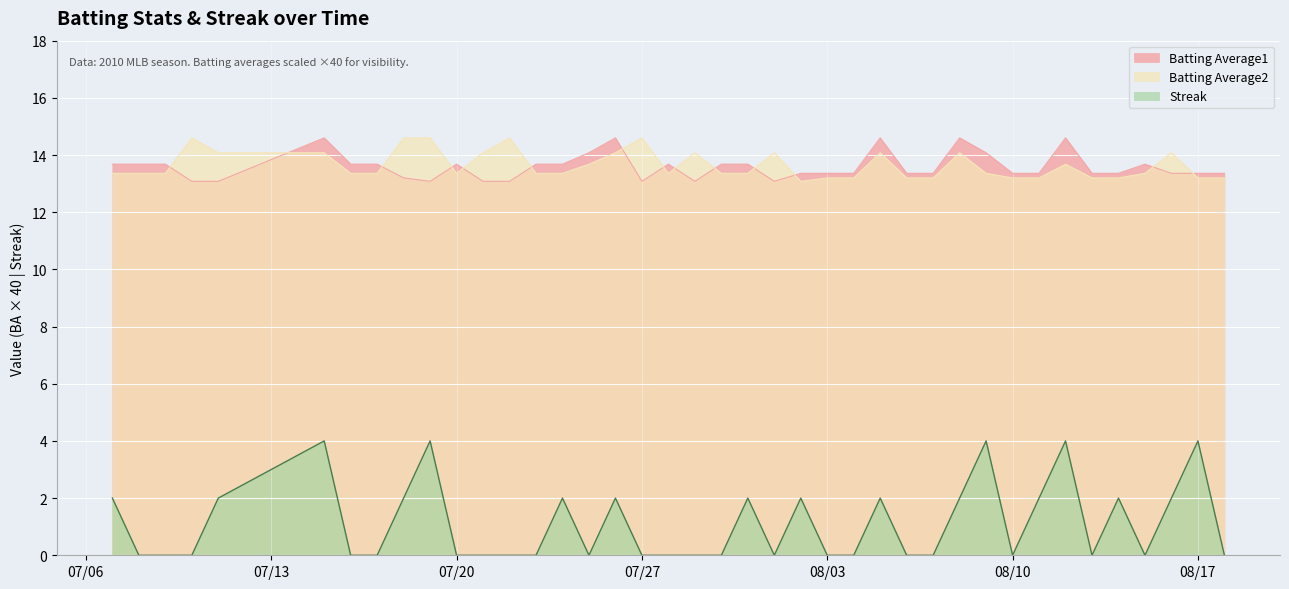

Read the Batting Average1 value at 2010-07-22.

13.1